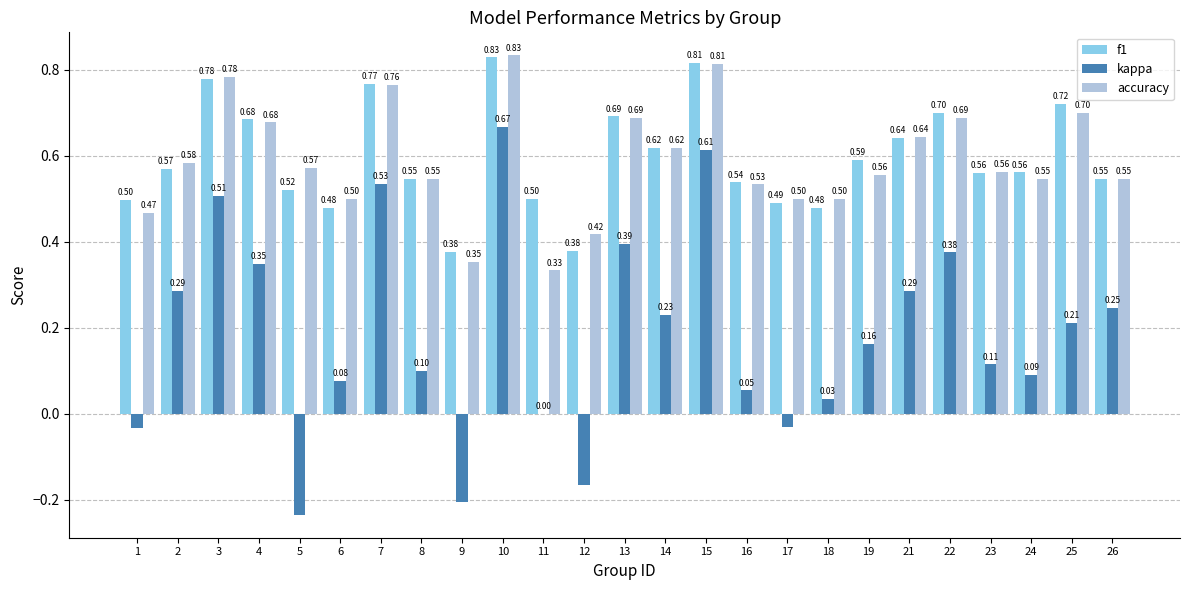

Are the bars grouped side by side (vs. stacked)?

Yes